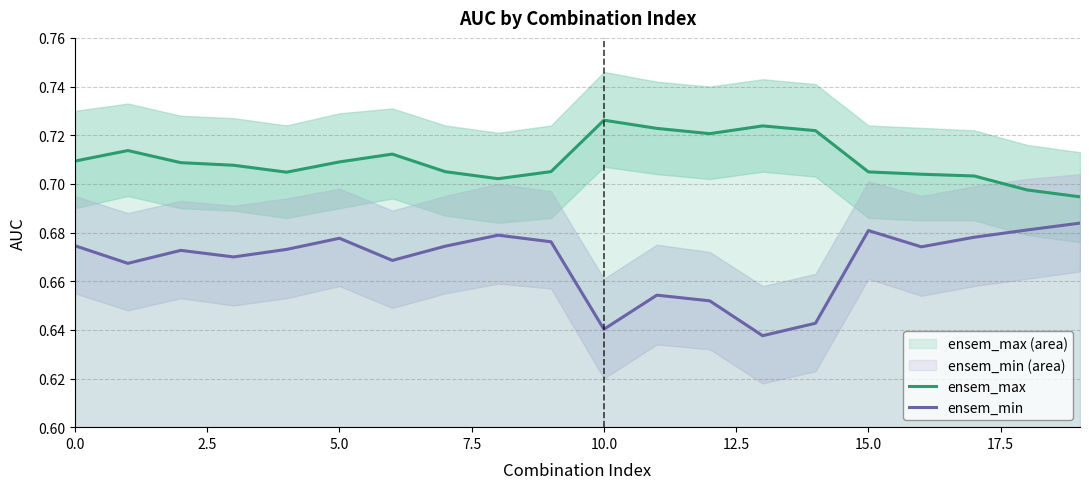

What are all the series names shown in the legend?

ensem_max, ensem_min